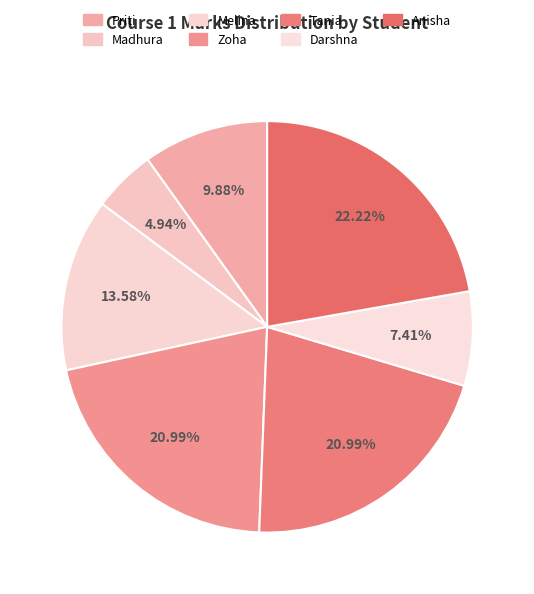

How many slices are in this pie chart?

7